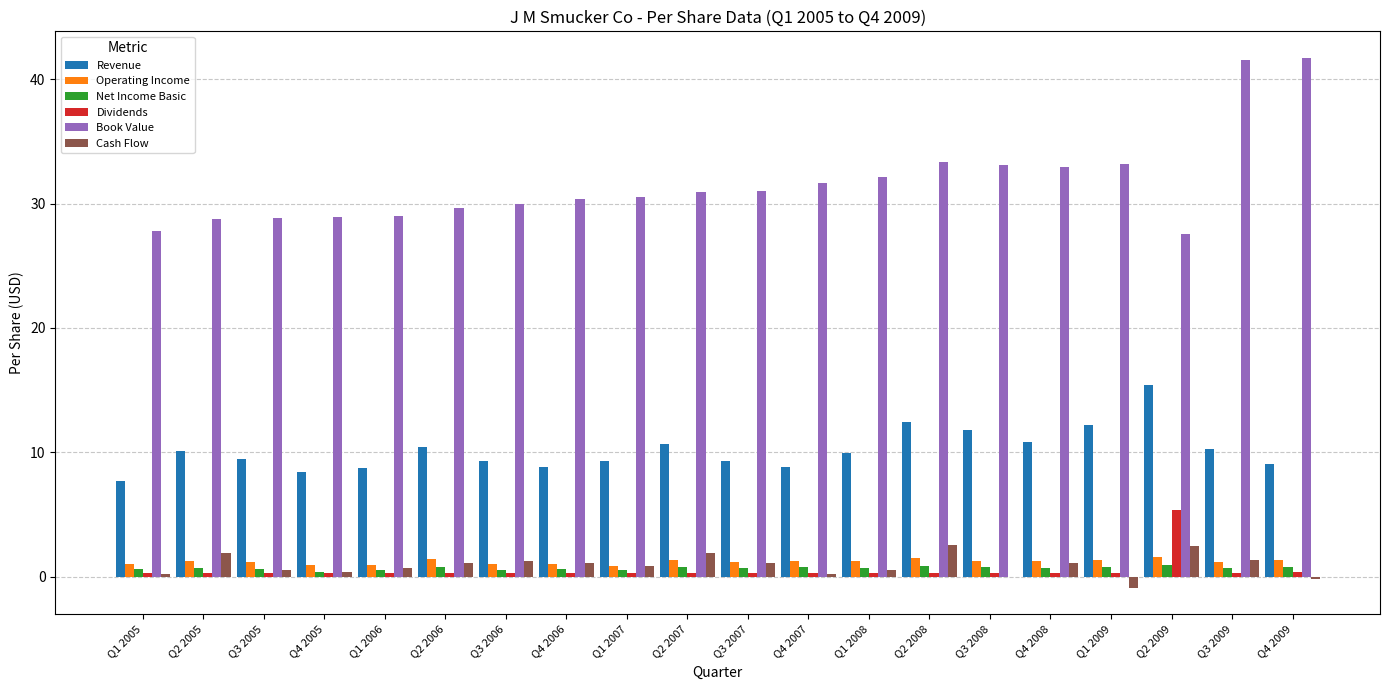

How many groups of bars are there?

20